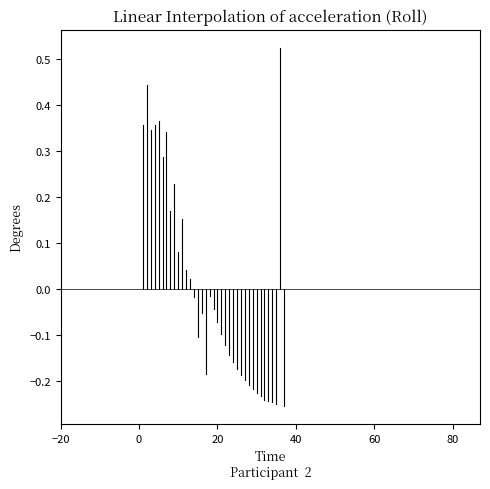

What is the difference between the maximum and minimum values?

0.8